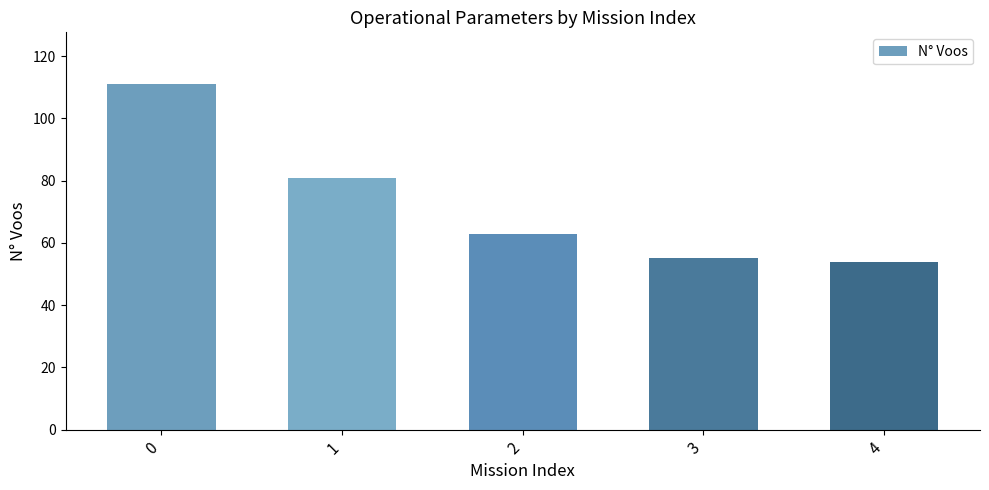

What is the approximate value at 2?

63